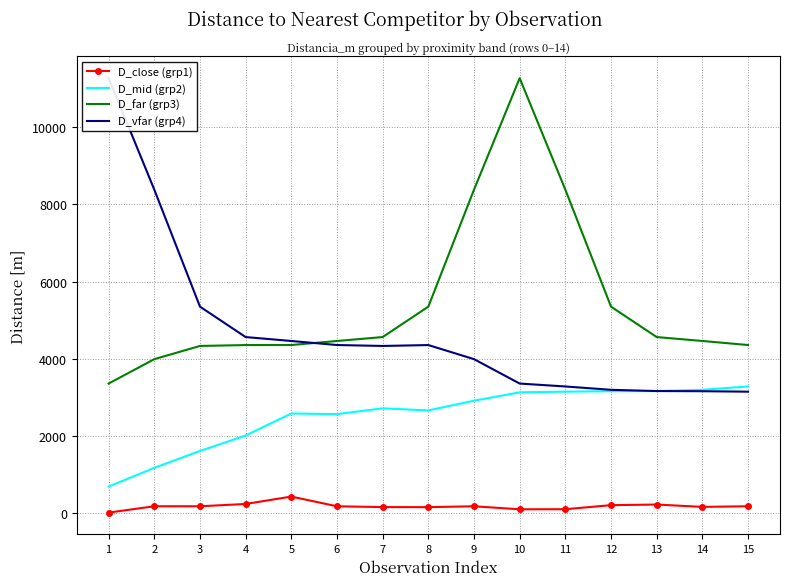

What is the total value across all series at 11?

14915.8